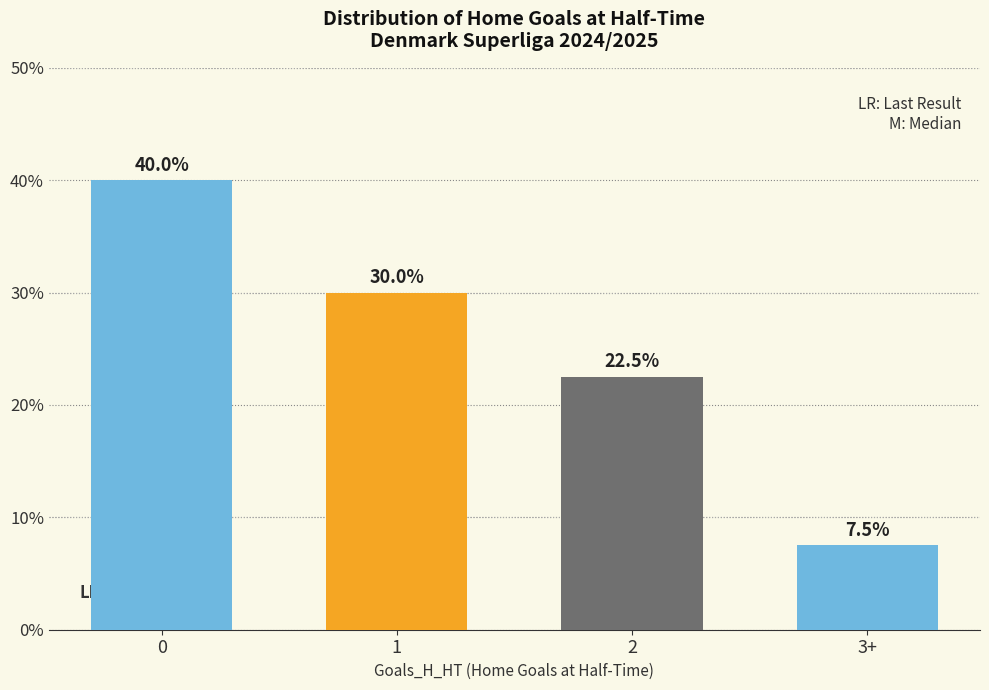

At which label does Probability reach its minimum?

3+